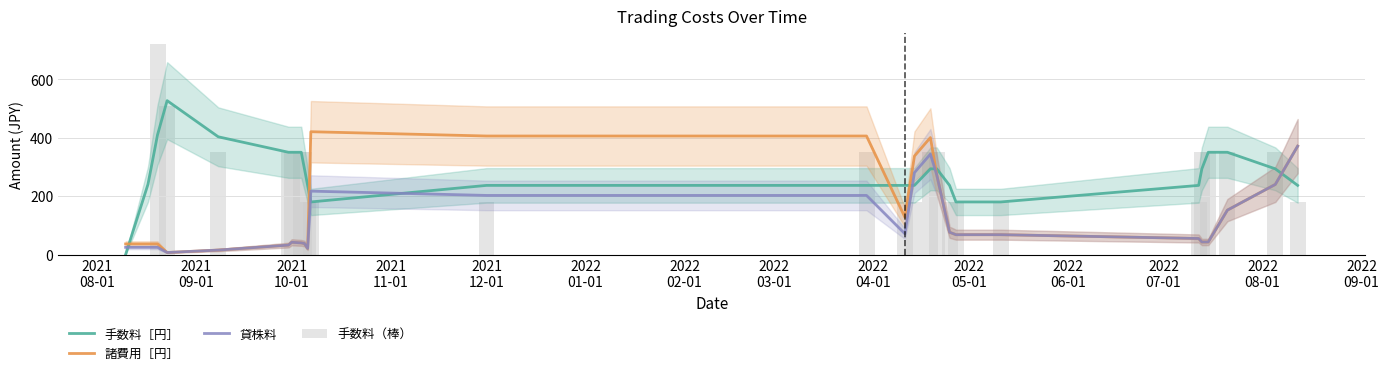

What is the sum of all 手数料（棒） values?

7230.0